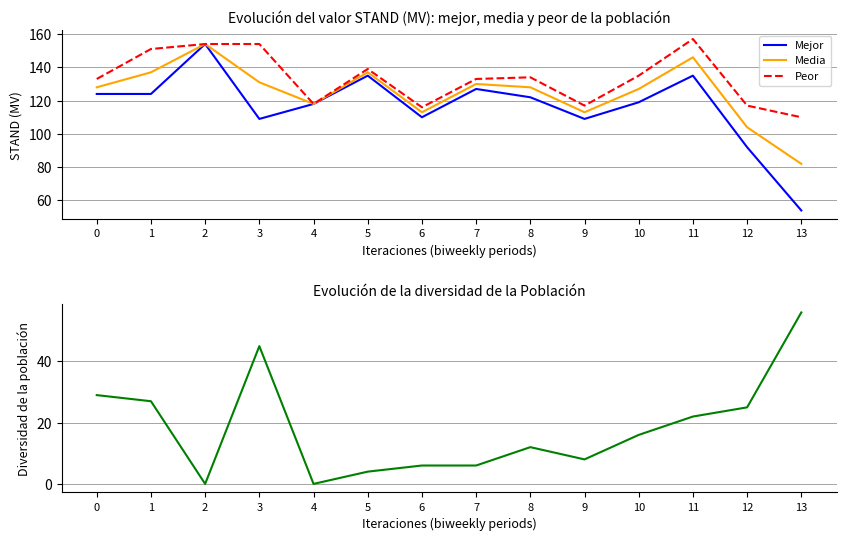

What is the value of the Media point at the 14th from the left?

82